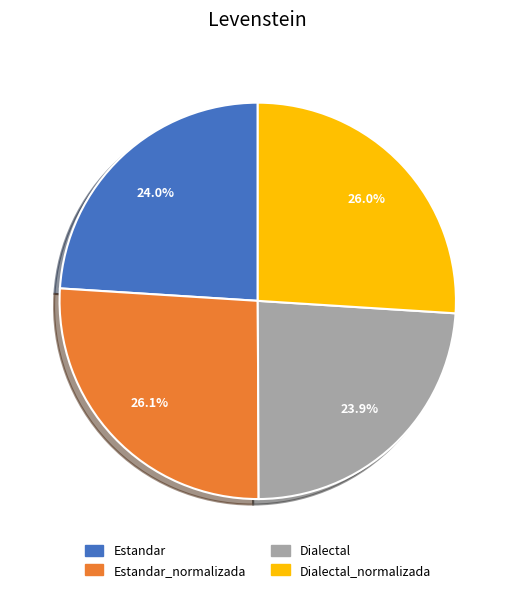

Between Dialectal and Estandar_normalizada, which is larger?

Estandar_normalizada